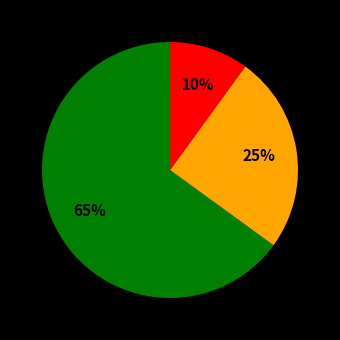

To the nearest percent, what is the difference between the largest and smallest slice percentages?

55%